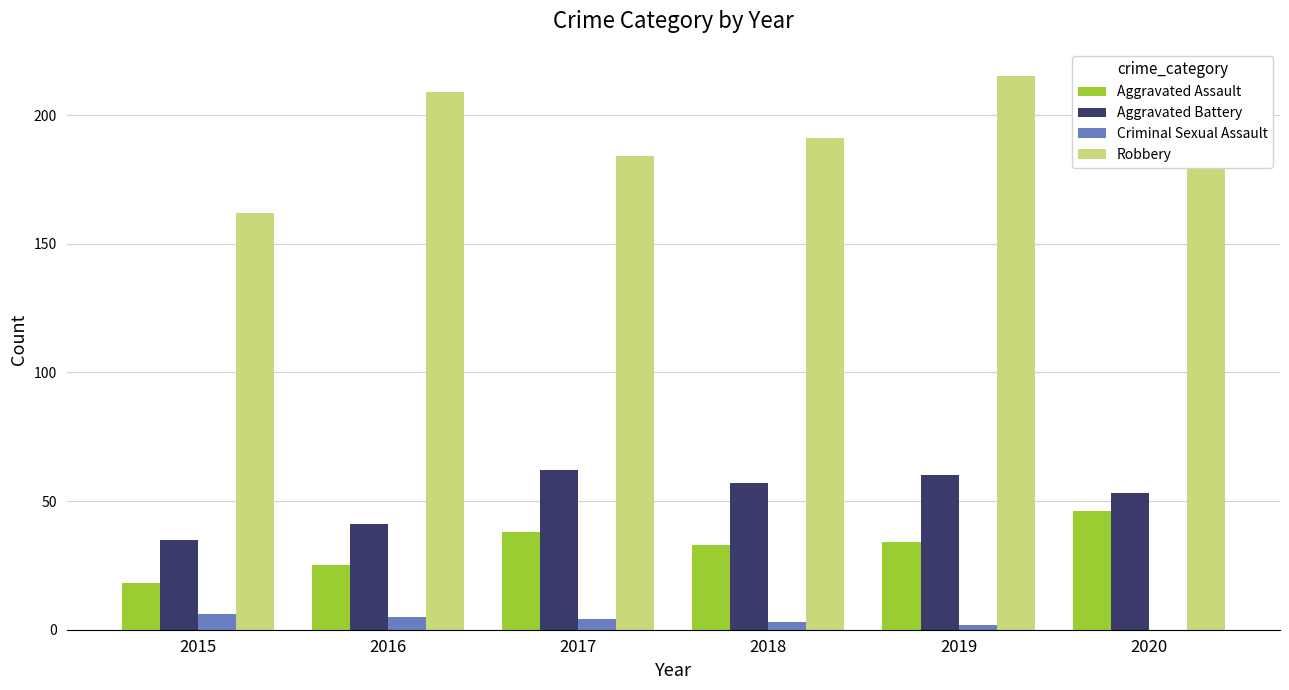

At which category does the chart reach its peak across all series?

2019